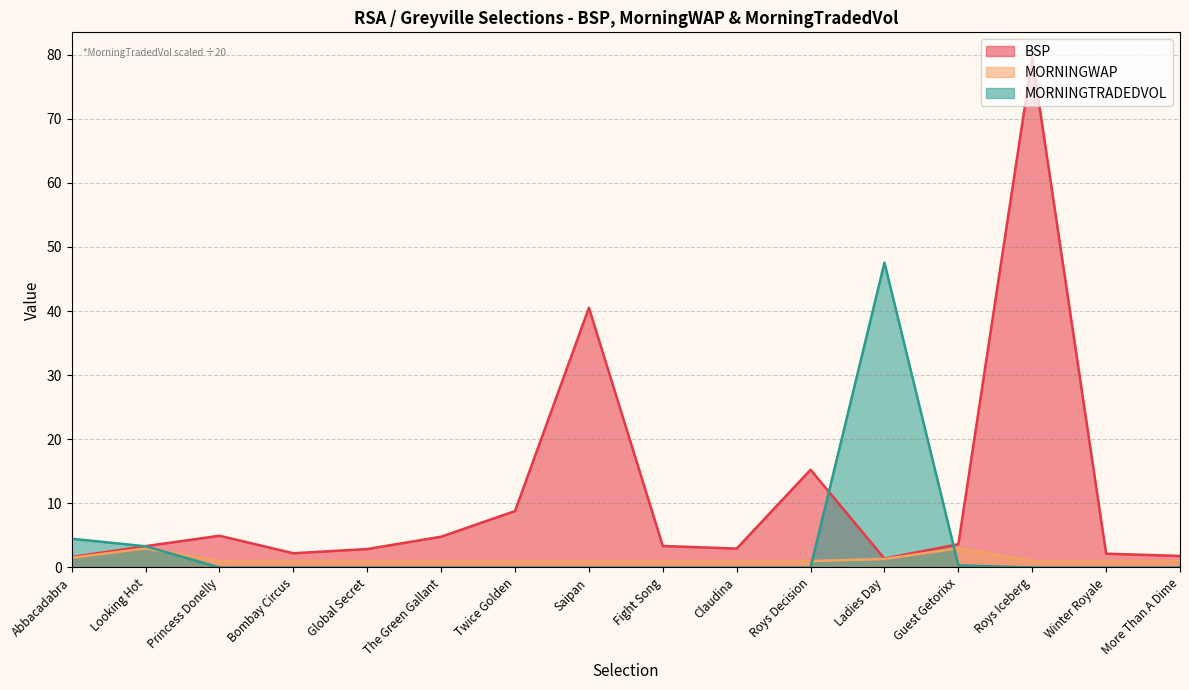

What is the sum of all MORNINGTRADEDVOL values?

55.7